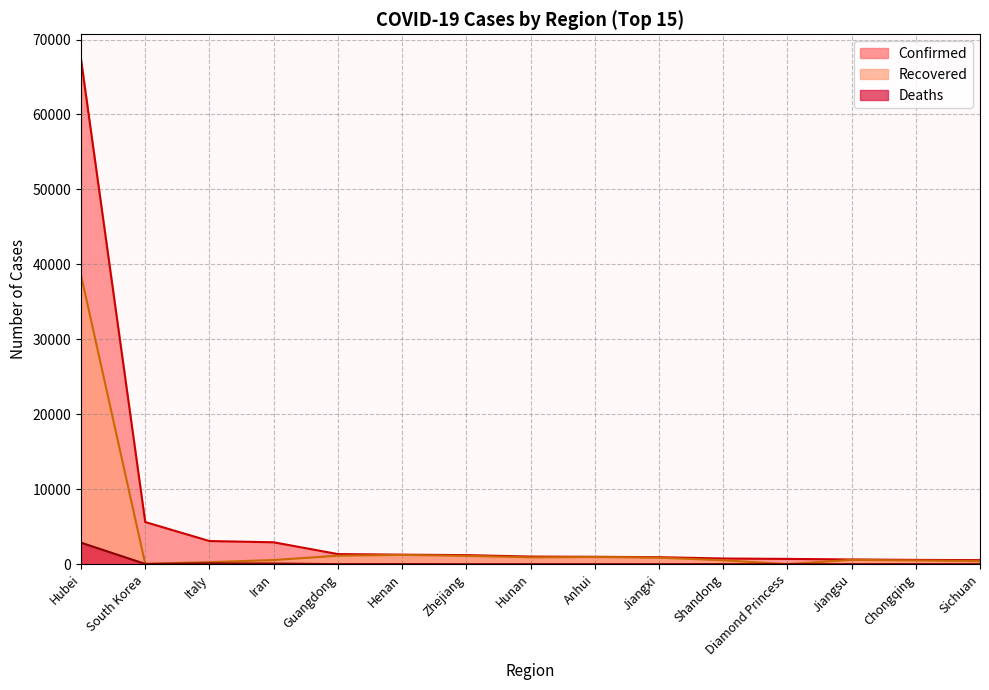

True or false: Confirmed and Deaths cross at least once.

False